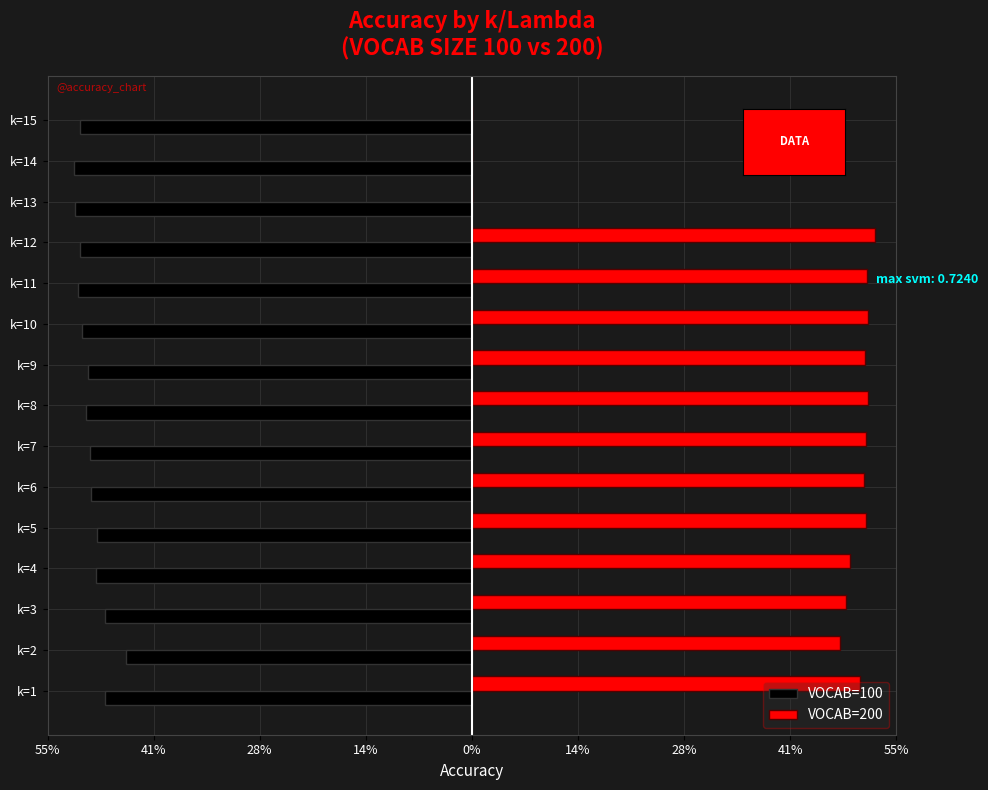

What are all the series names shown in the legend?

VOCAB=100, VOCAB=200